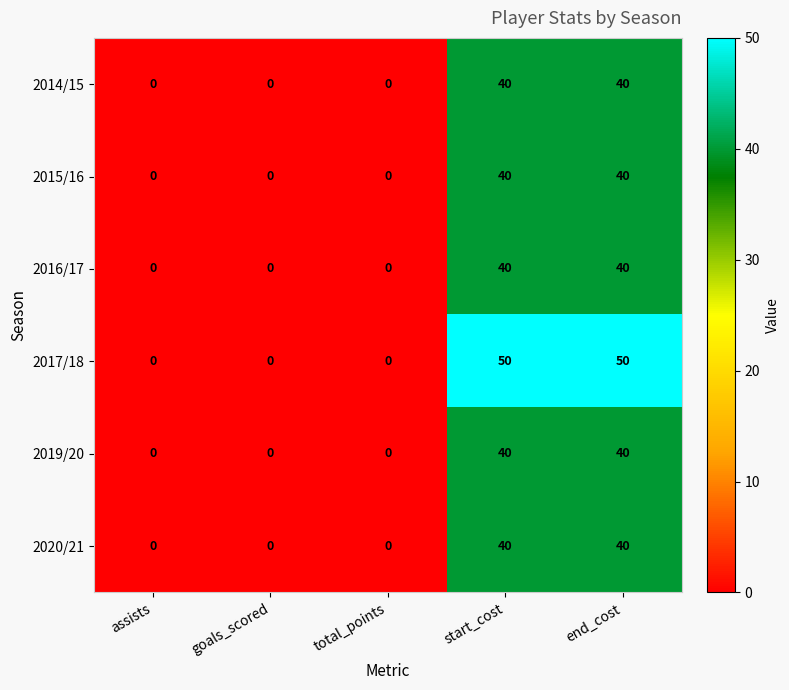

True or false: 2015/16 has a value of 0 at goals_scored.

True